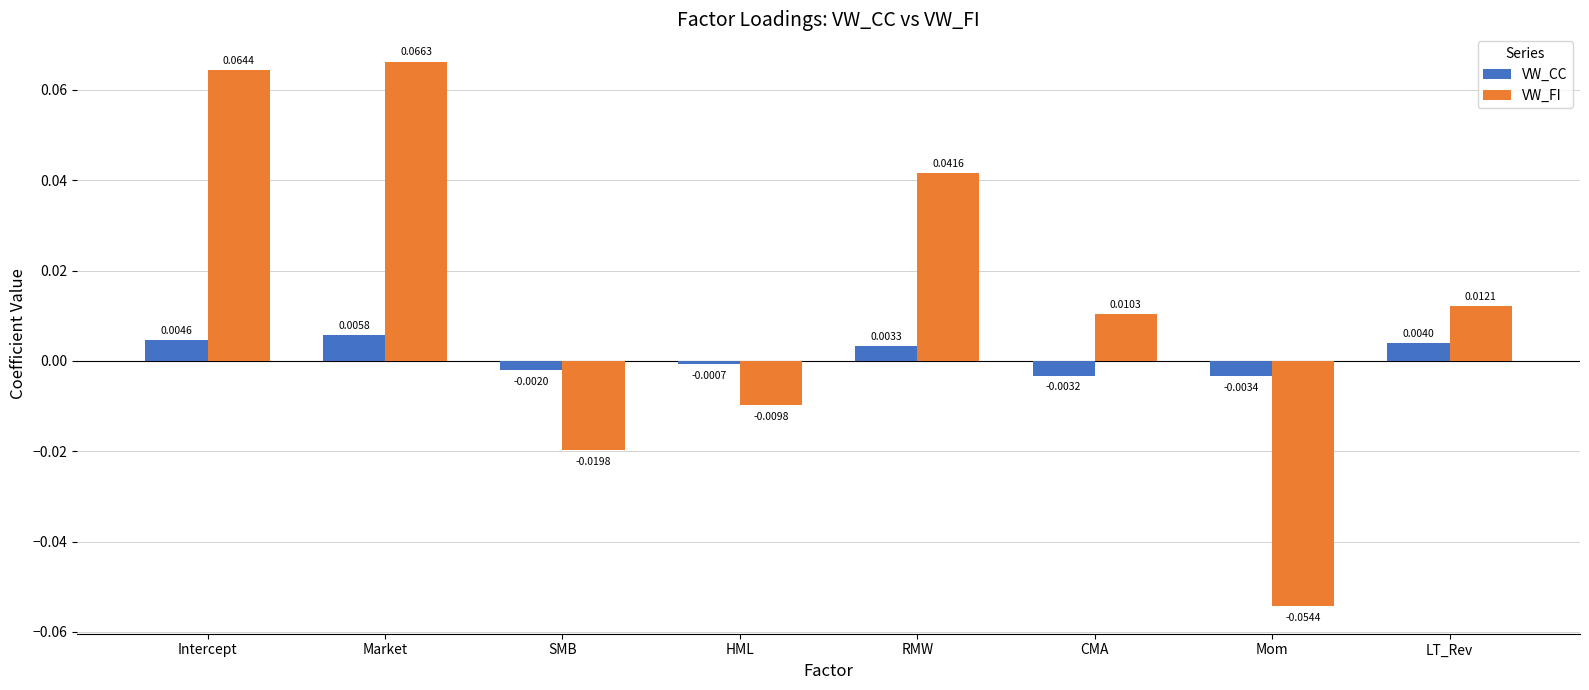

What position from the left is HML?

4